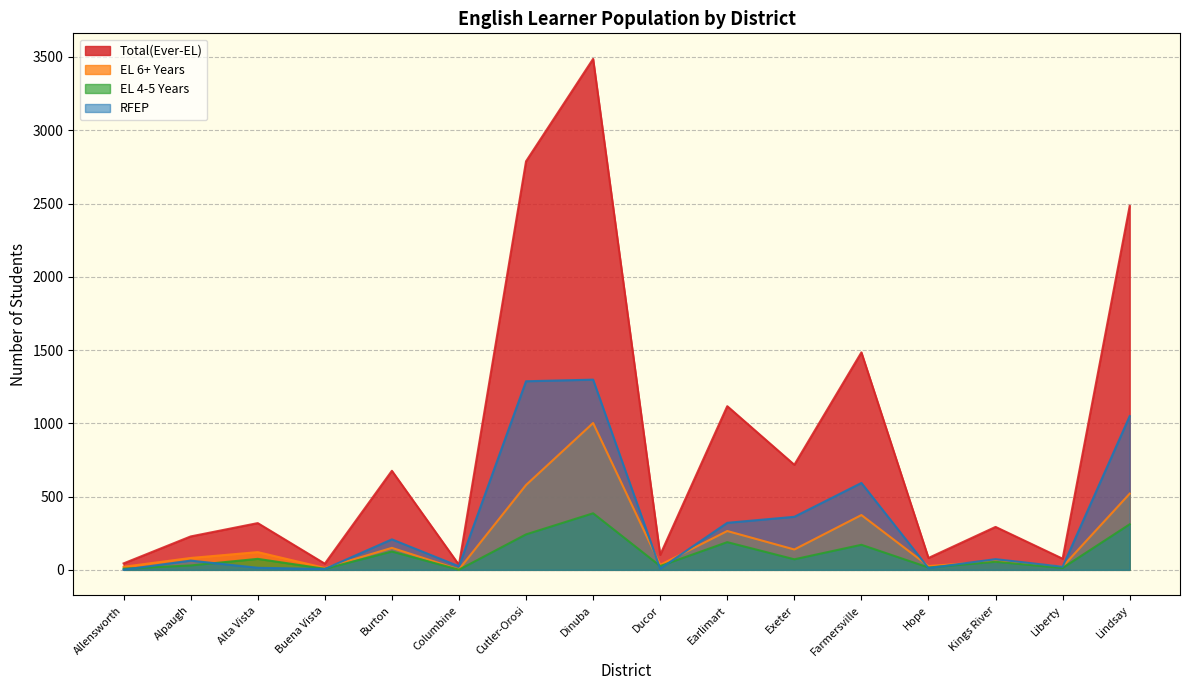

At which category does the chart reach its peak across all series?

Dinuba